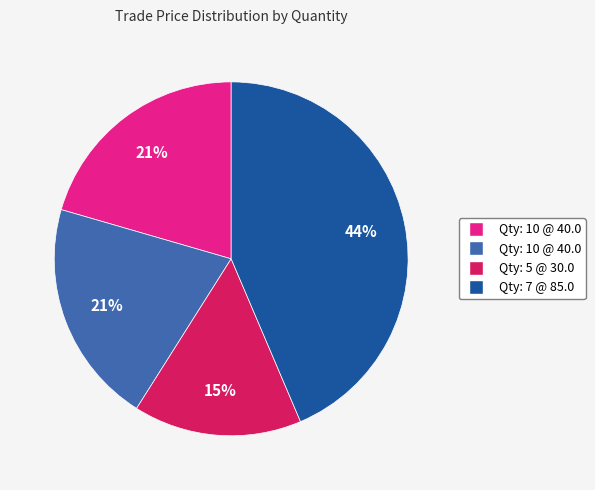

How many slices are in this pie chart?

4